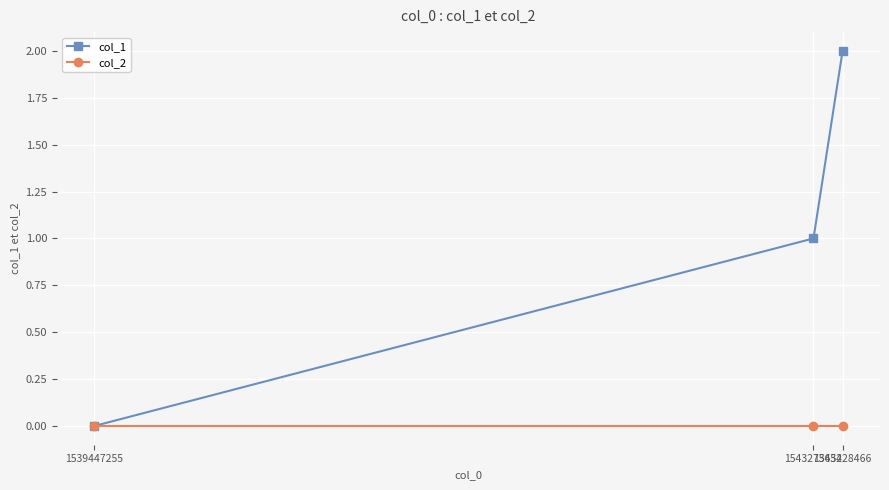

At which category is the sum across all series the highest?

1543428466